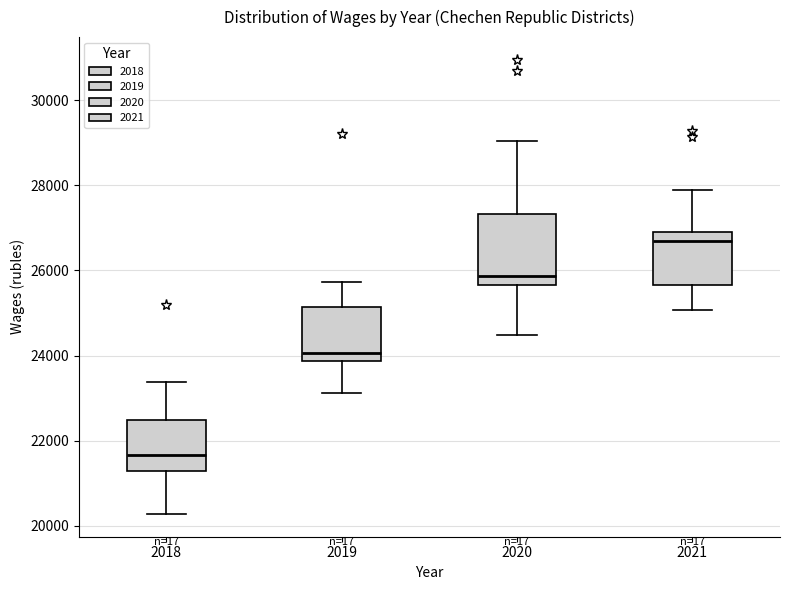

Reading left to right, read every box against the y-axis: the position of its median line, the range the box covers, and the ends of its whiskers. The values are not printed on the chart, so give them approximately, as read against the axis.

2018: median 21600, box 21200 to 22400, whiskers 20200 to 23400
2019: median 24000, box 23800 to 25200, whiskers 23200 to 25800
2020: median 25800, box 25600 to 27400, whiskers 24400 to 29000
2021: median 26600, box 25600 to 26800, whiskers 25000 to 27800